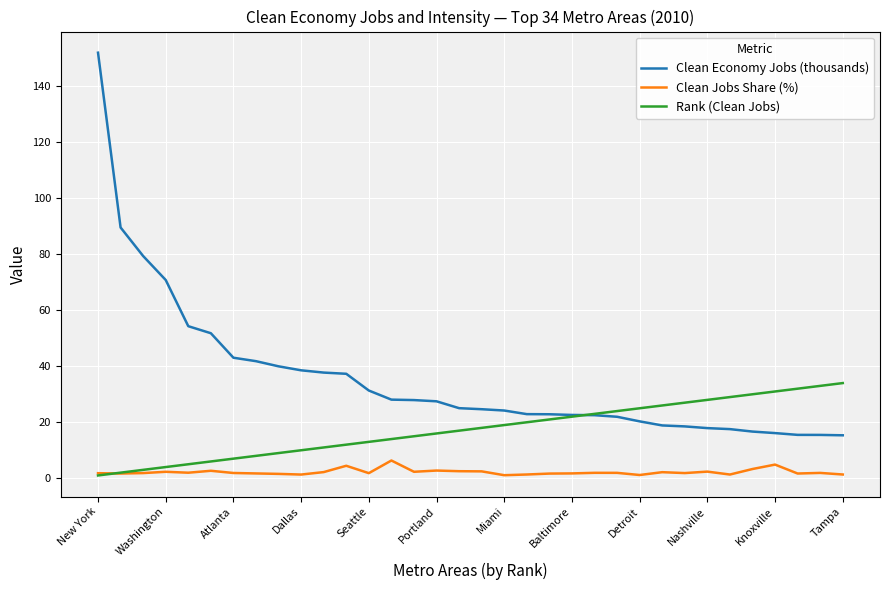

What is the maximum value shown in the chart?

152.0